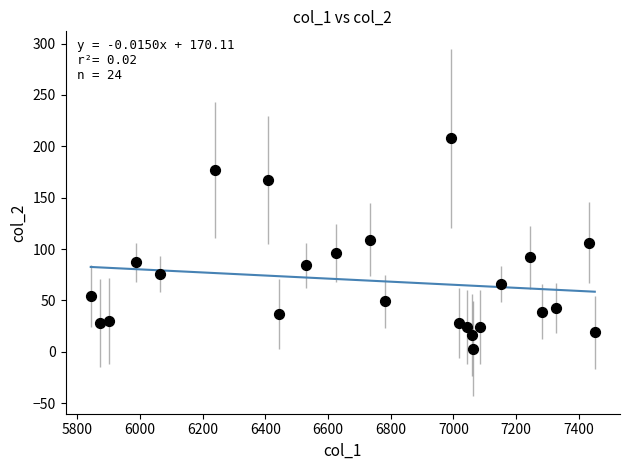

What is the range of Y values (max minus min)?

205